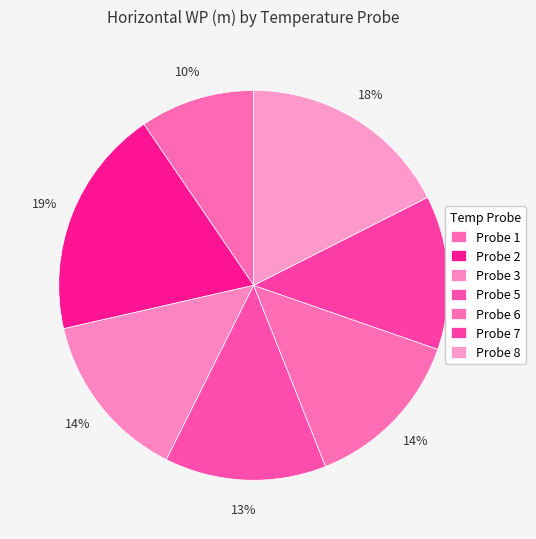

How many segments does this pie chart have?

7